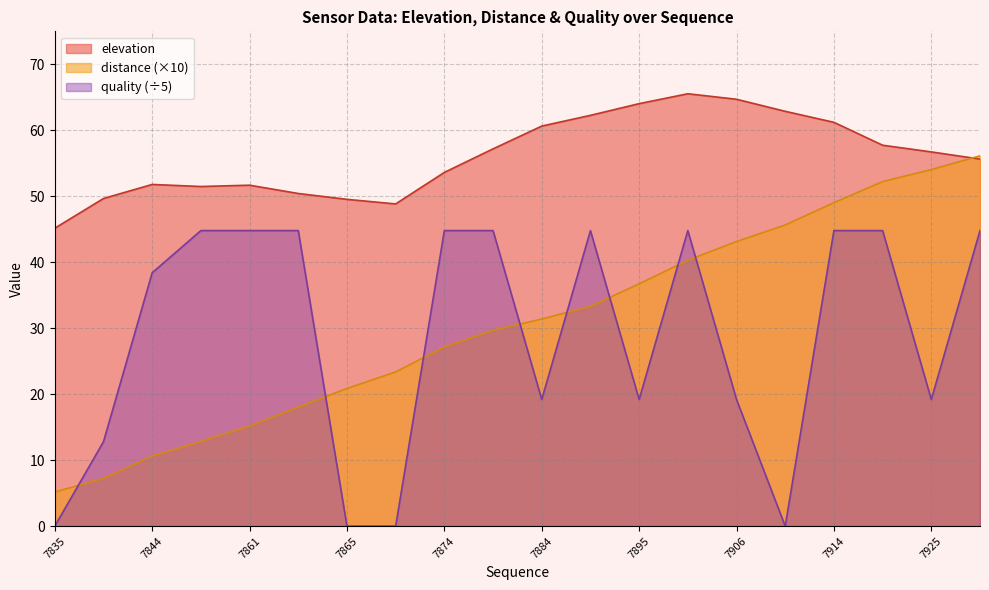

Between which two adjacent categories do quality and distance first intersect?

7835 and 7840